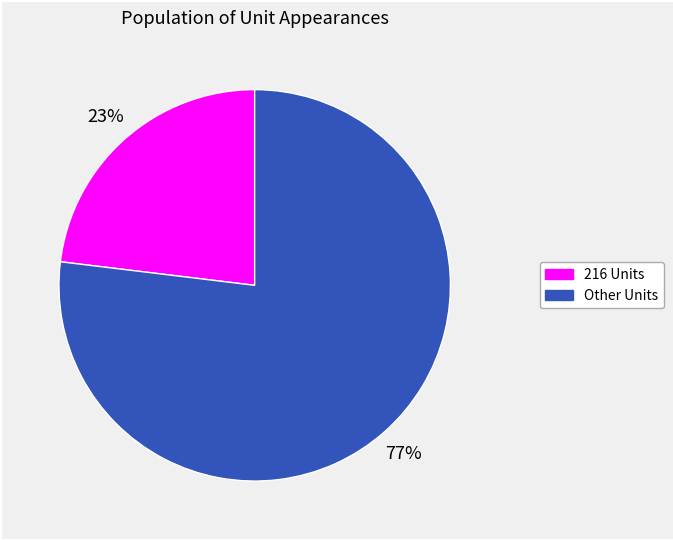

How many slices are in this pie chart?

2